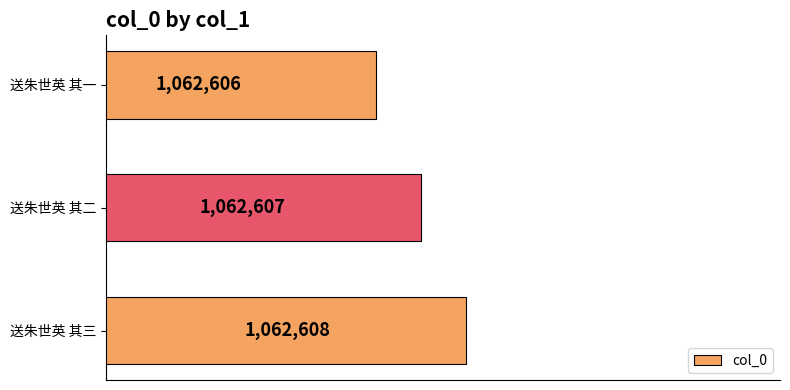

List the labels in order of value, smallest first.

送朱世英 其一, 送朱世英 其二, 送朱世英 其三